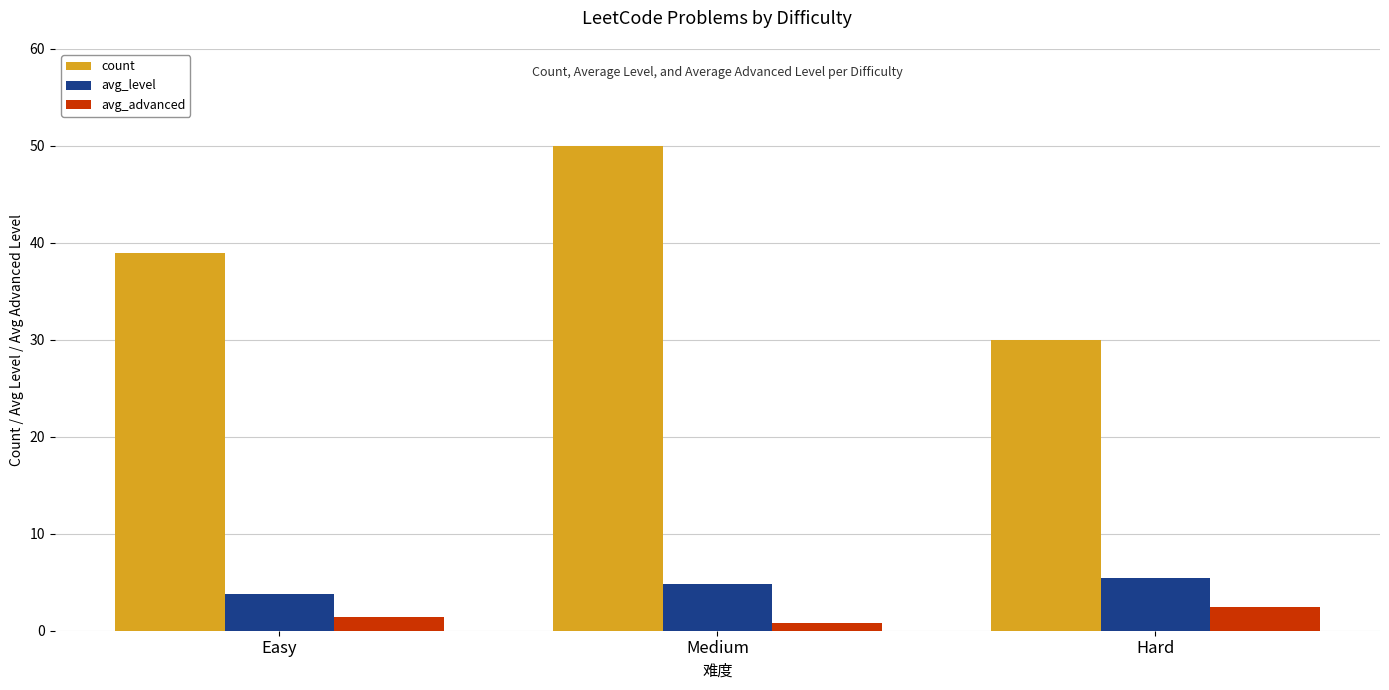

True or false: avg_advanced has a value of 2.4 at Hard.

True